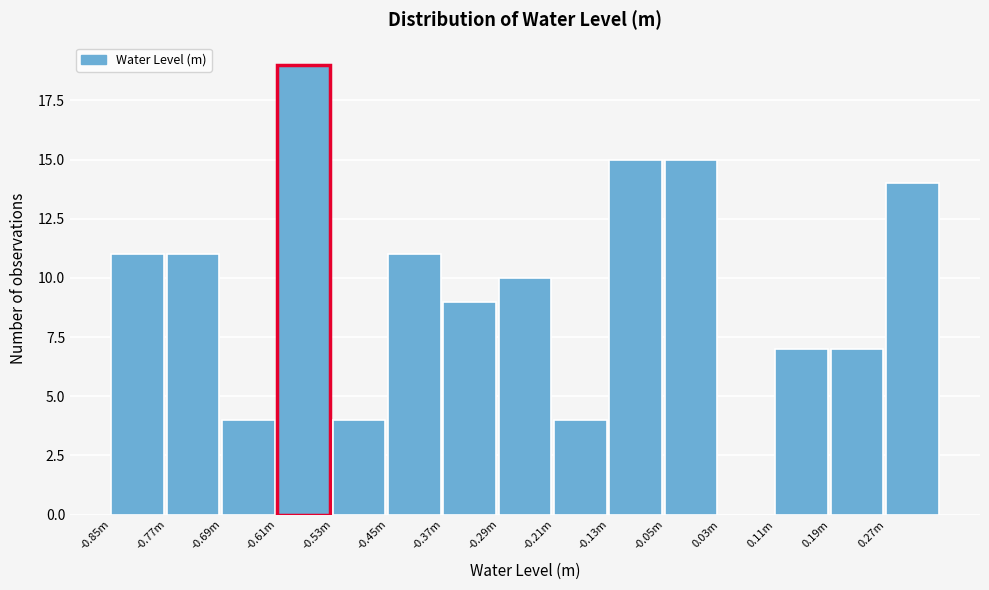

Reading left to right, what are all the values shown in this chart?

-0.85m=11	-0.77m=11	-0.69m=4	-0.61m=19	-0.53m=4	-0.45m=11	-0.37m=9	-0.29m=10	-0.21m=4	-0.13m=15	-0.05m=15	0.03m=0	0.11m=7	0.19m=7	0.27m=14